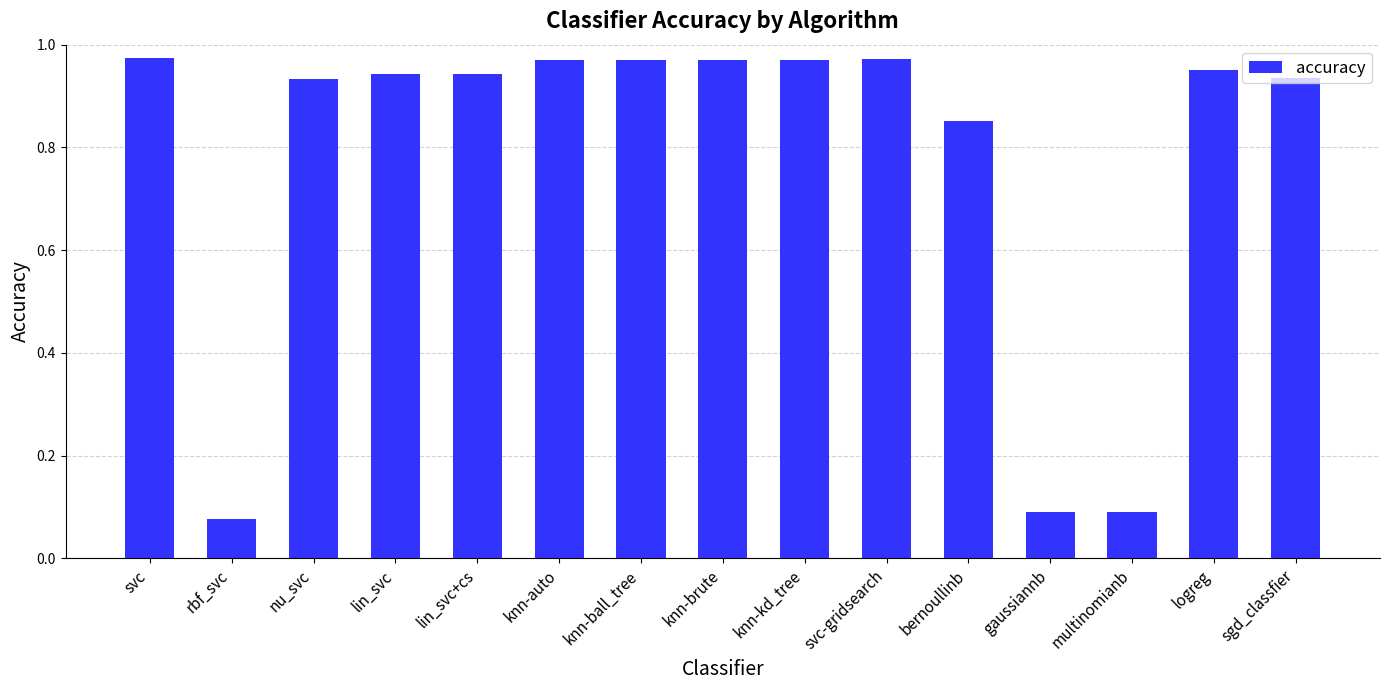

What position from the right is logreg?

2